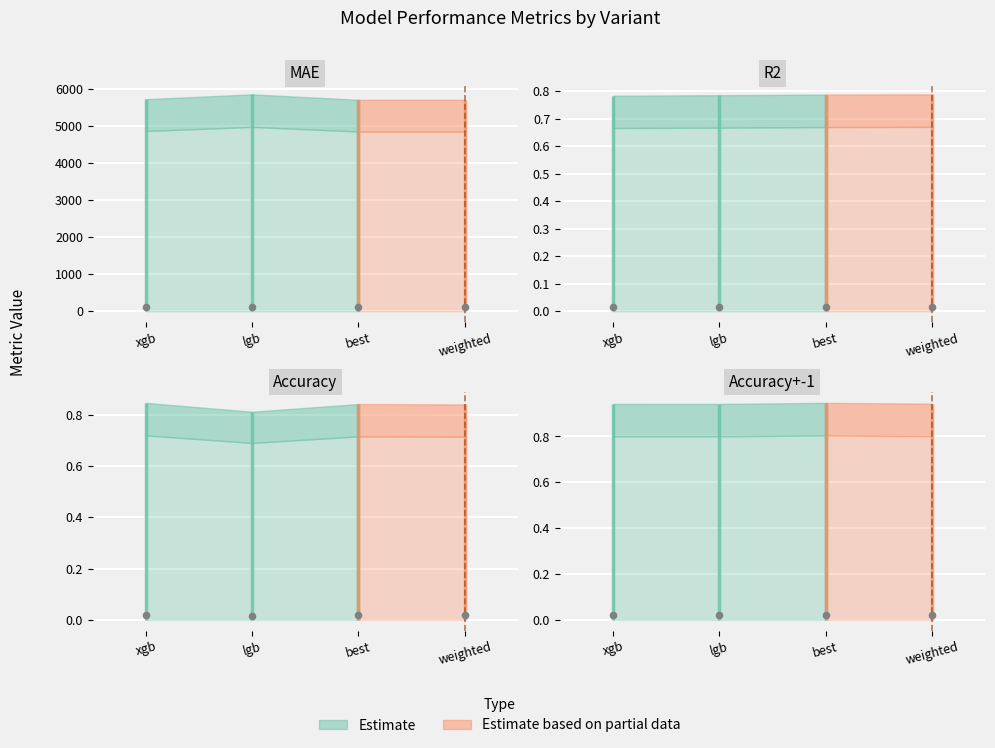

Which series reaches the maximum Y coordinate?

MAE